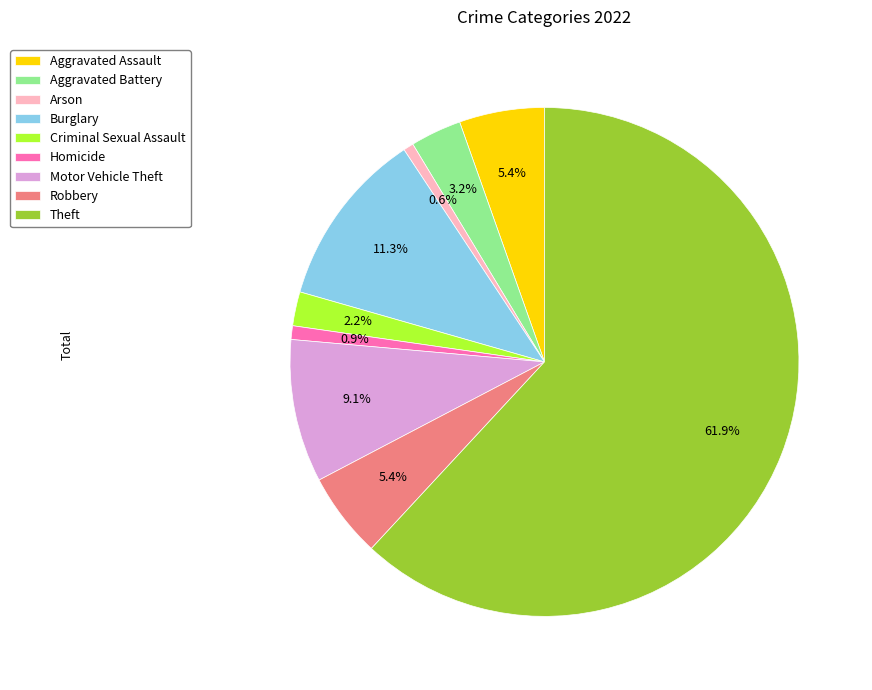

True or false: Burglary accounts for 20% of the total.

False